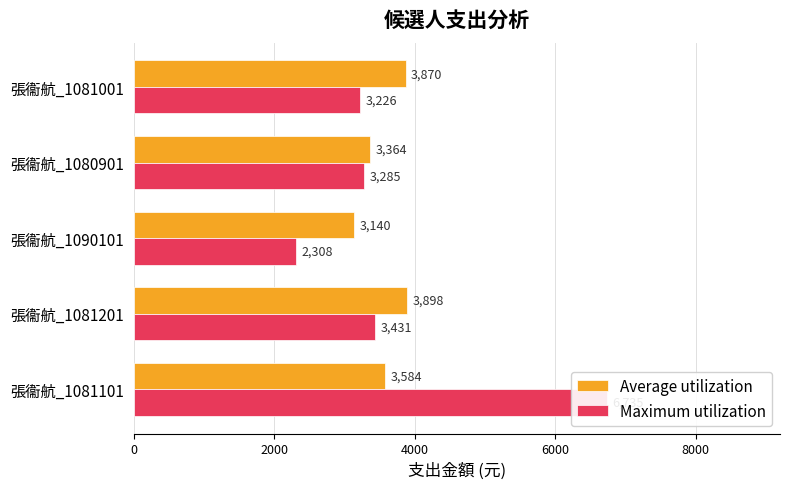

How many bars are there in each group?

2